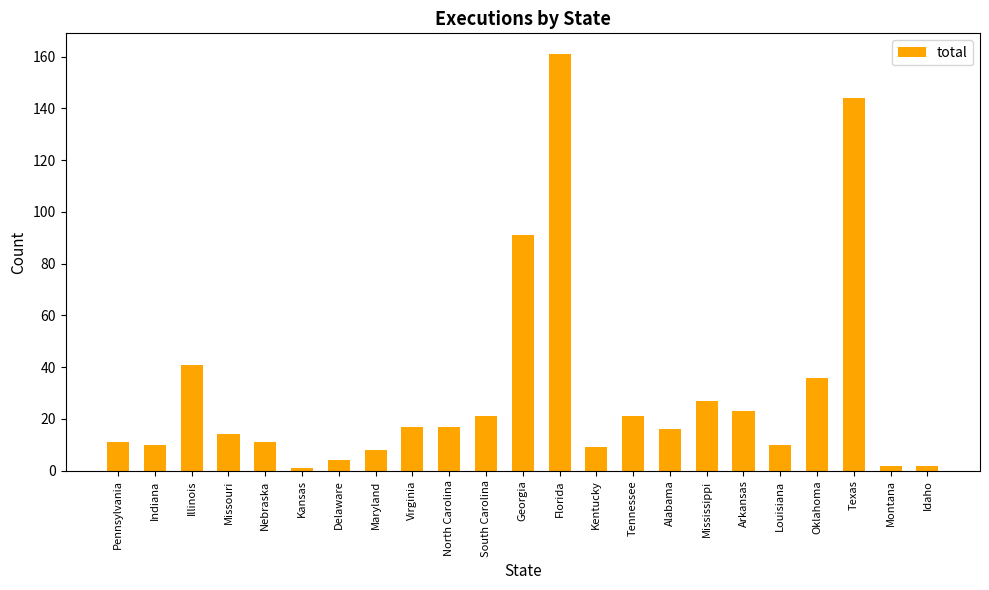

Reading right to left, extract all data points from this chart.

2	2	144	36	10	23	27	16	21	9	161	91	21	17	17	8	4	1	11	14	41	10	11